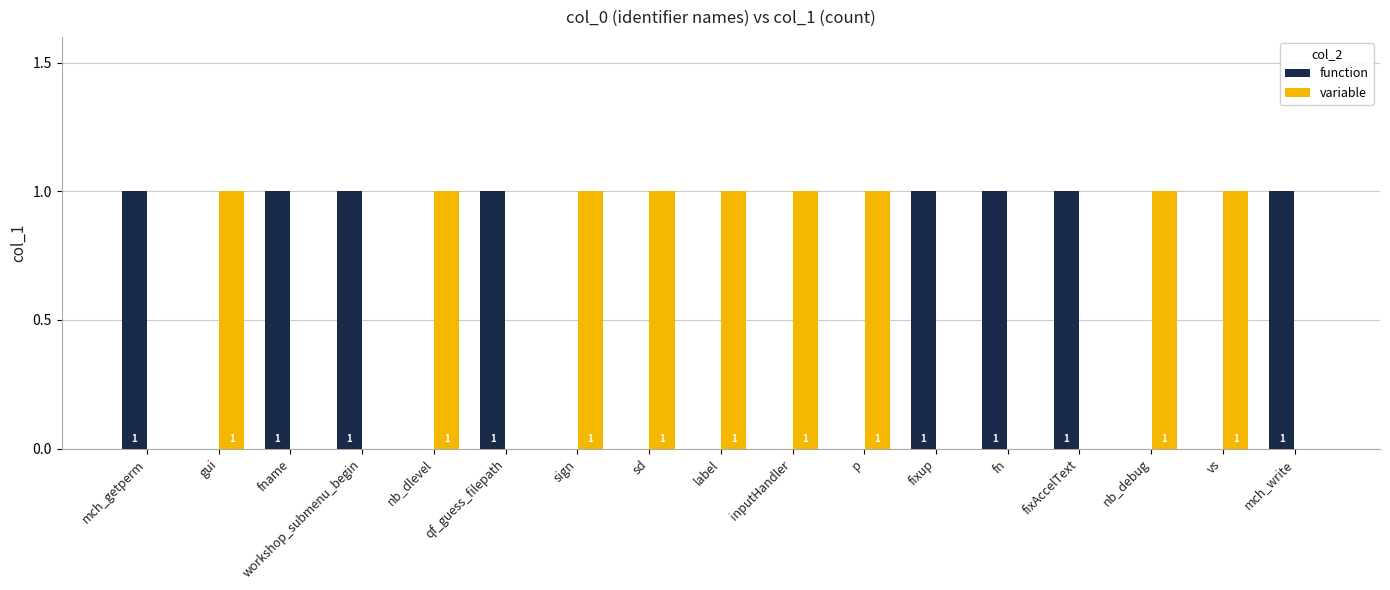

How many variable values are between 0 and 1?

17